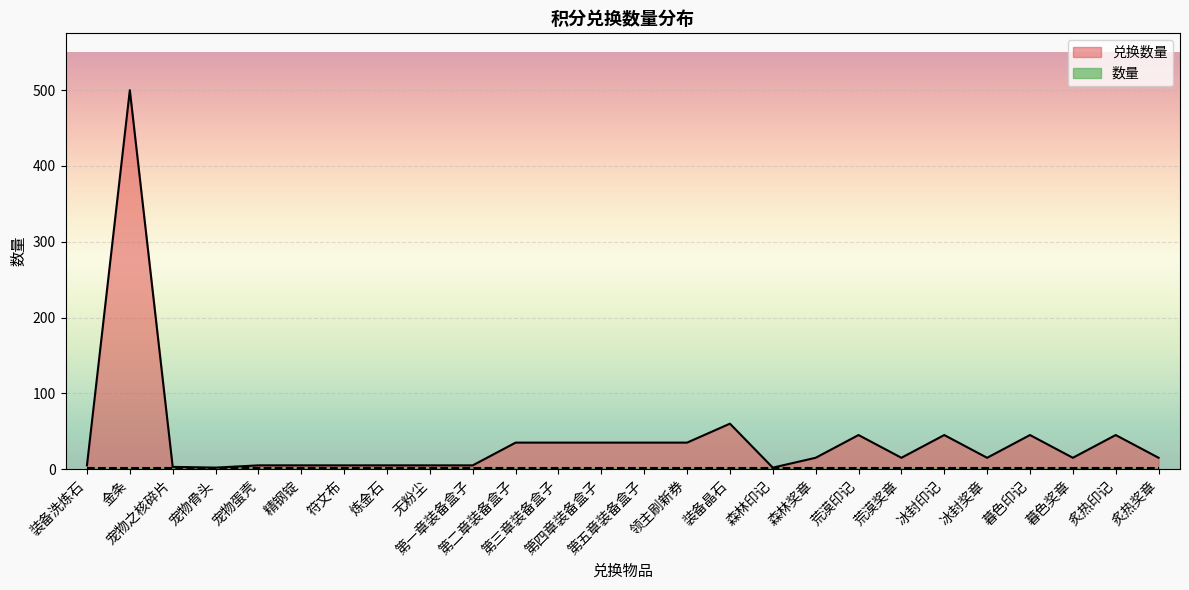

In 兑换数量, how many points are lower than both neighbors (excluding endpoints)?

6